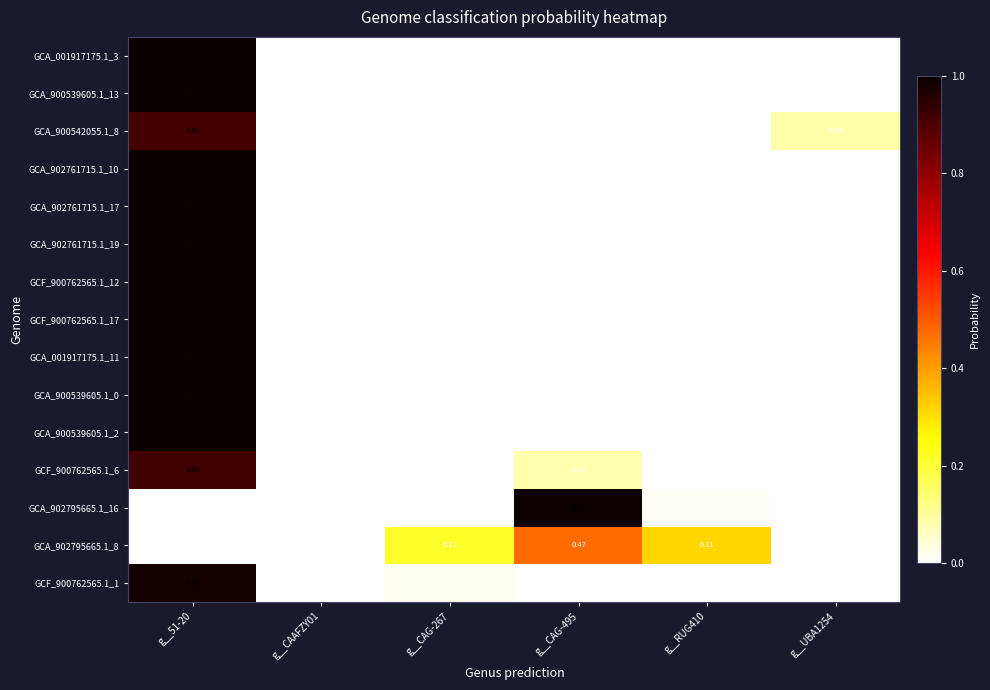

Reading left to right, list all the values displayed in this chart.

GCA_001917175.1_3: g__51-20=1.0	g__CAAFZY01=0.0	g__CAG-267=0.0	g__CAG-495=0.0	g__RUG410=0.0	g__UBA1254=0.0
GCA_900539605.1_13: g__51-20=1.0	g__CAAFZY01=0.0	g__CAG-267=0.0	g__CAG-495=0.0	g__RUG410=0.0	g__UBA1254=0.0
GCA_900542055.1_8: g__51-20=0.9	g__CAAFZY01=0.0	g__CAG-267=0.0	g__CAG-495=0.0	g__RUG410=0.0	g__UBA1254=0.1
GCA_902761715.1_10: g__51-20=1.0	g__CAAFZY01=0.0	g__CAG-267=0.0	g__CAG-495=0.0	g__RUG410=0.0	g__UBA1254=0.0
GCA_902761715.1_17: g__51-20=1.0	g__CAAFZY01=0.0	g__CAG-267=0.0	g__CAG-495=0.0	g__RUG410=0.0	g__UBA1254=0.0
GCA_902761715.1_19: g__51-20=1.0	g__CAAFZY01=0.0	g__CAG-267=0.0	g__CAG-495=0.0	g__RUG410=0.0	g__UBA1254=0.0
GCF_900762565.1_12: g__51-20=1.0	g__CAAFZY01=0.0	g__CAG-267=0.0	g__CAG-495=0.0	g__RUG410=0.0	g__UBA1254=0.0
GCF_900762565.1_17: g__51-20=1.0	g__CAAFZY01=0.0	g__CAG-267=0.0	g__CAG-495=0.0	g__RUG410=0.0	g__UBA1254=0.0
GCA_001917175.1_11: g__51-20=1.0	g__CAAFZY01=0.0	g__CAG-267=0.0	g__CAG-495=0.0	g__RUG410=0.0	g__UBA1254=0.0
GCA_900539605.1_0: g__51-20=1.0	g__CAAFZY01=0.0	g__CAG-267=0.0	g__CAG-495=0.0	g__RUG410=0.0	g__UBA1254=0.0
GCA_900539605.1_2: g__51-20=1.0	g__CAAFZY01=0.0	g__CAG-267=0.0	g__CAG-495=0.0	g__RUG410=0.0	g__UBA1254=0.0
GCF_900762565.1_6: g__51-20=0.9	g__CAAFZY01=0.0	g__CAG-267=0.0	g__CAG-495=0.1	g__RUG410=0.0	g__UBA1254=0.0
GCA_902795665.1_16: g__51-20=0.0	g__CAAFZY01=0.0	g__CAG-267=0.0	g__CAG-495=1.0	g__RUG410=0.0	g__UBA1254=0.0
GCA_902795665.1_8: g__51-20=0.0	g__CAAFZY01=0.0	g__CAG-267=0.2	g__CAG-495=0.5	g__RUG410=0.3	g__UBA1254=0.0
GCF_900762565.1_1: g__51-20=1.0	g__CAAFZY01=0.0	g__CAG-267=0.0	g__CAG-495=0.0	g__RUG410=0.0	g__UBA1254=0.0